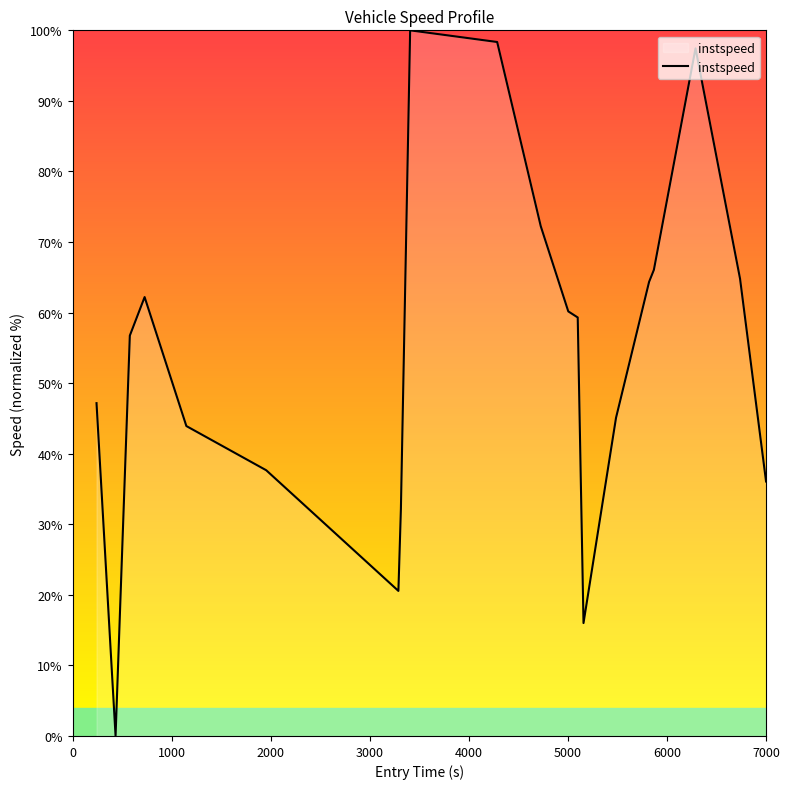

How many distinct data groups are displayed?

1